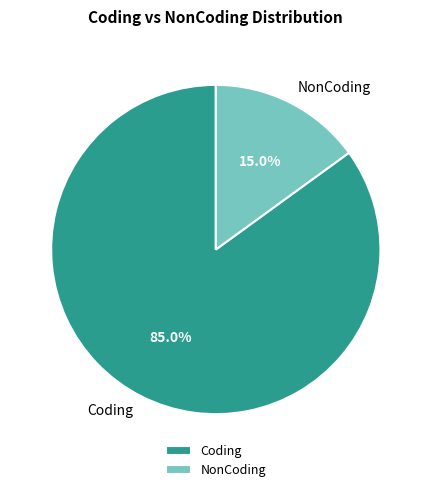

Combined, what portion of the pie is Coding and NonCoding?

100.0%